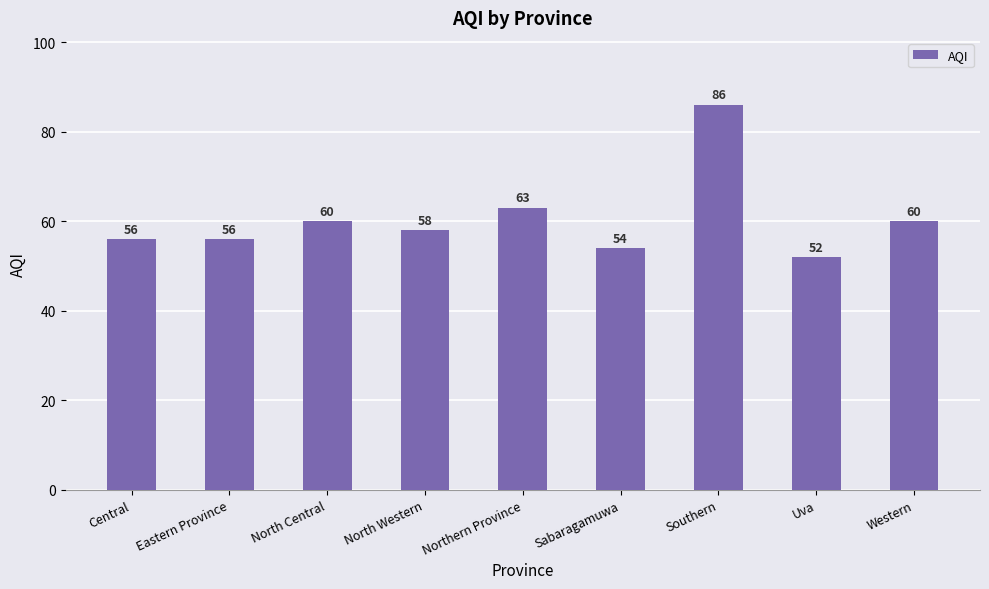

What is the label of the 7th bar from the right?

North Central